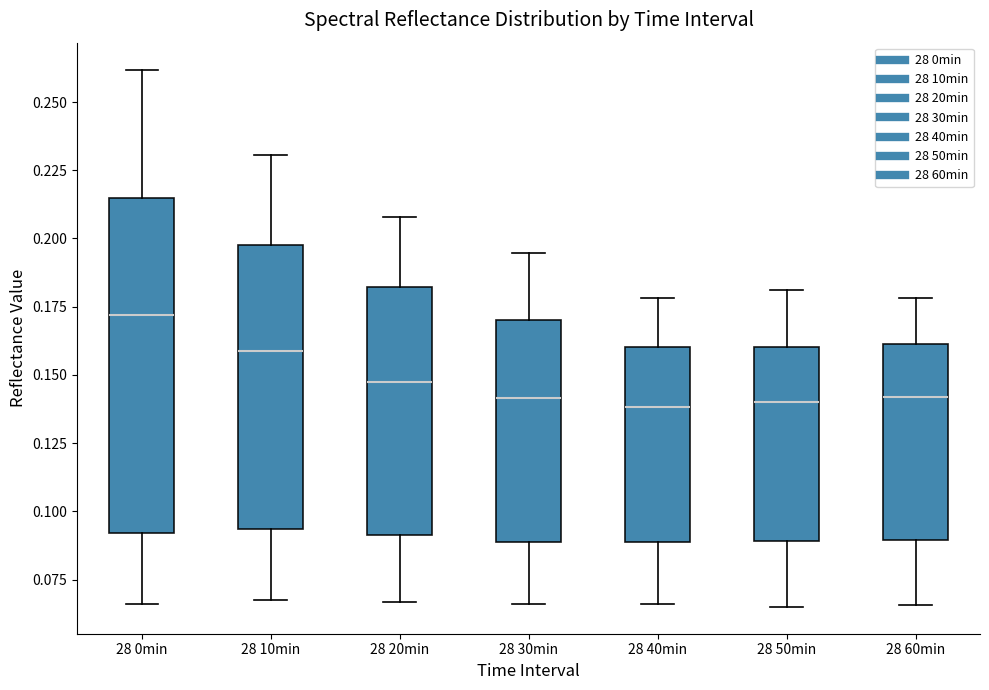

Reading left to right, read every box against the y-axis: the position of its median line, the range the box covers, and the ends of its whiskers. The values are not printed on the chart, so give them approximately, as read against the axis.

28 0min: median 0.170, box 0.090 to 0.215, whiskers 0.065 to 0.260
28 10min: median 0.160, box 0.095 to 0.200, whiskers 0.065 to 0.230
28 20min: median 0.150, box 0.090 to 0.180, whiskers 0.065 to 0.210
28 30min: median 0.140, box 0.090 to 0.170, whiskers 0.065 to 0.195
28 40min: median 0.140, box 0.090 to 0.160, whiskers 0.065 to 0.180
28 50min: median 0.140, box 0.090 to 0.160, whiskers 0.065 to 0.180
28 60min: median 0.140, box 0.090 to 0.160, whiskers 0.065 to 0.180